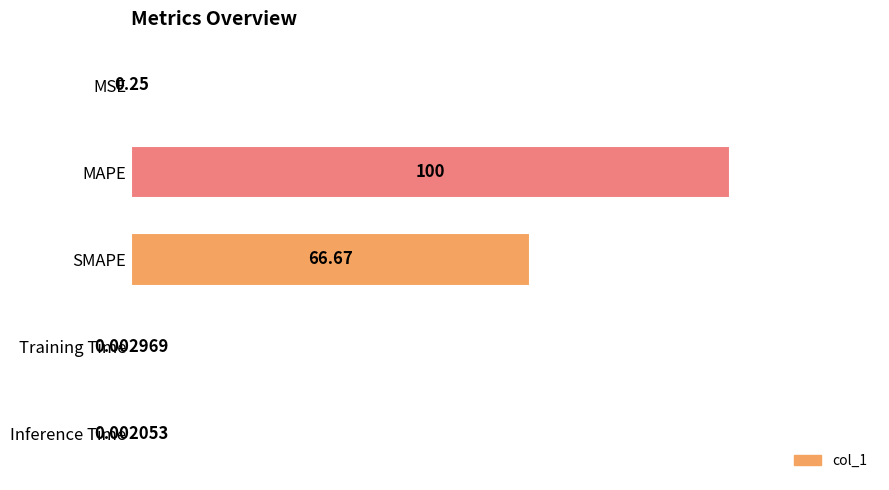

What is the average value?

33.4